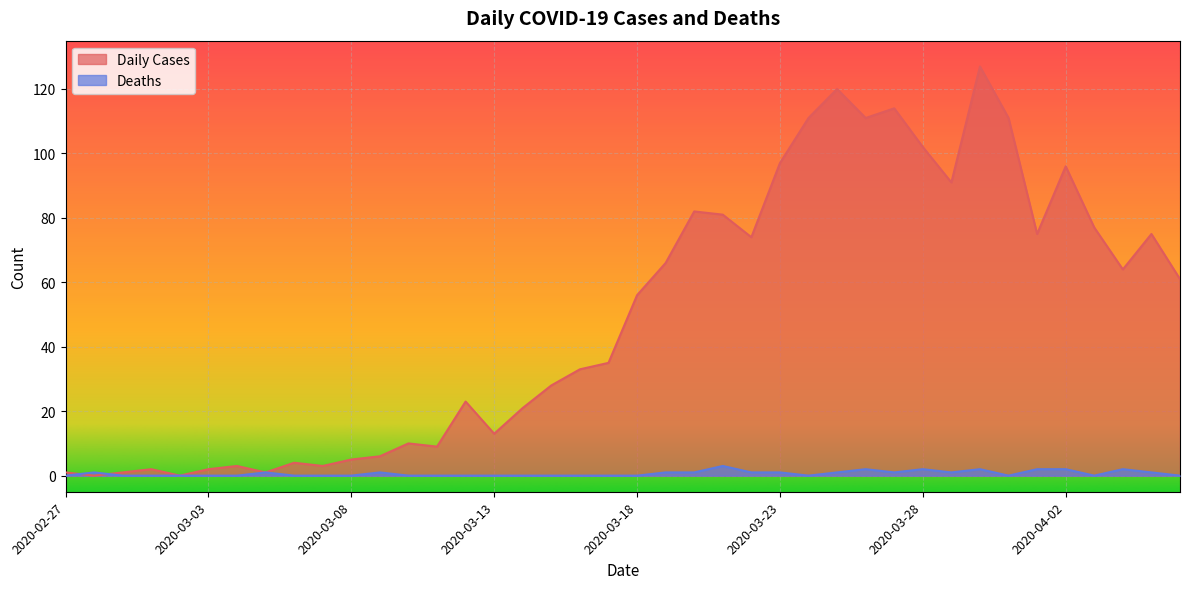

What is the difference between the highest and lowest values at 2020-03-15?

28